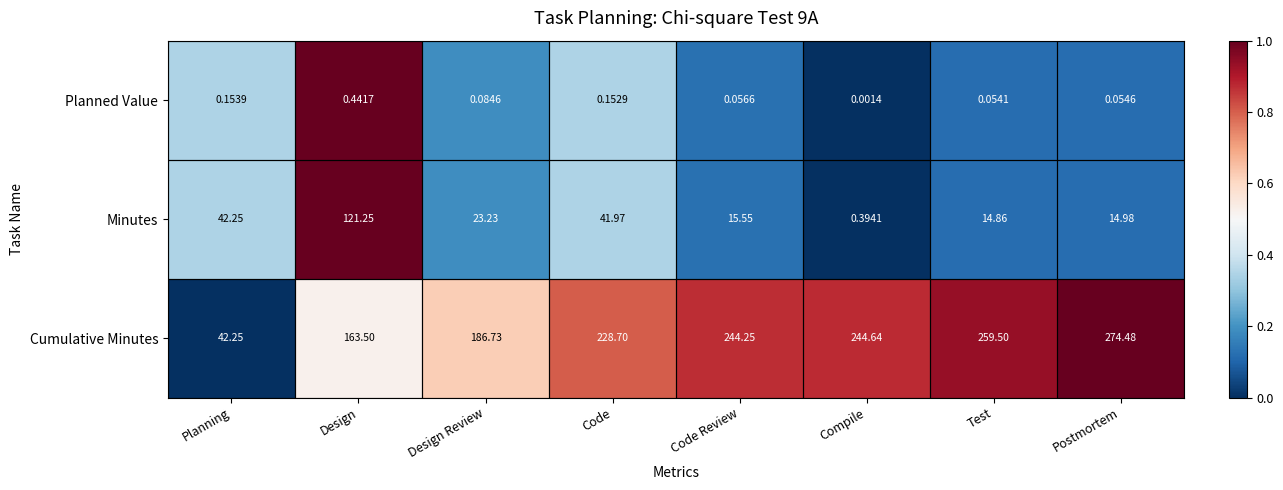

Count the number of categories in the chart.

8